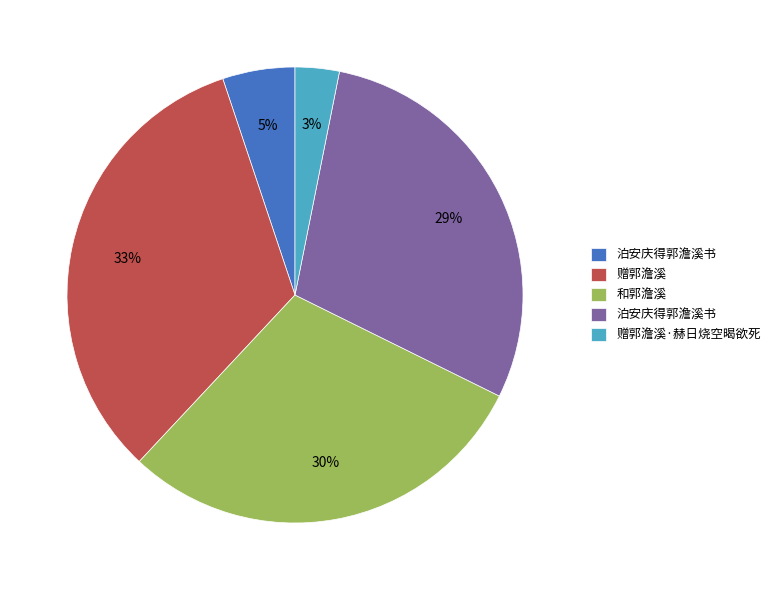

To the nearest percent, what is the difference between the largest and smallest slice percentages?

30%